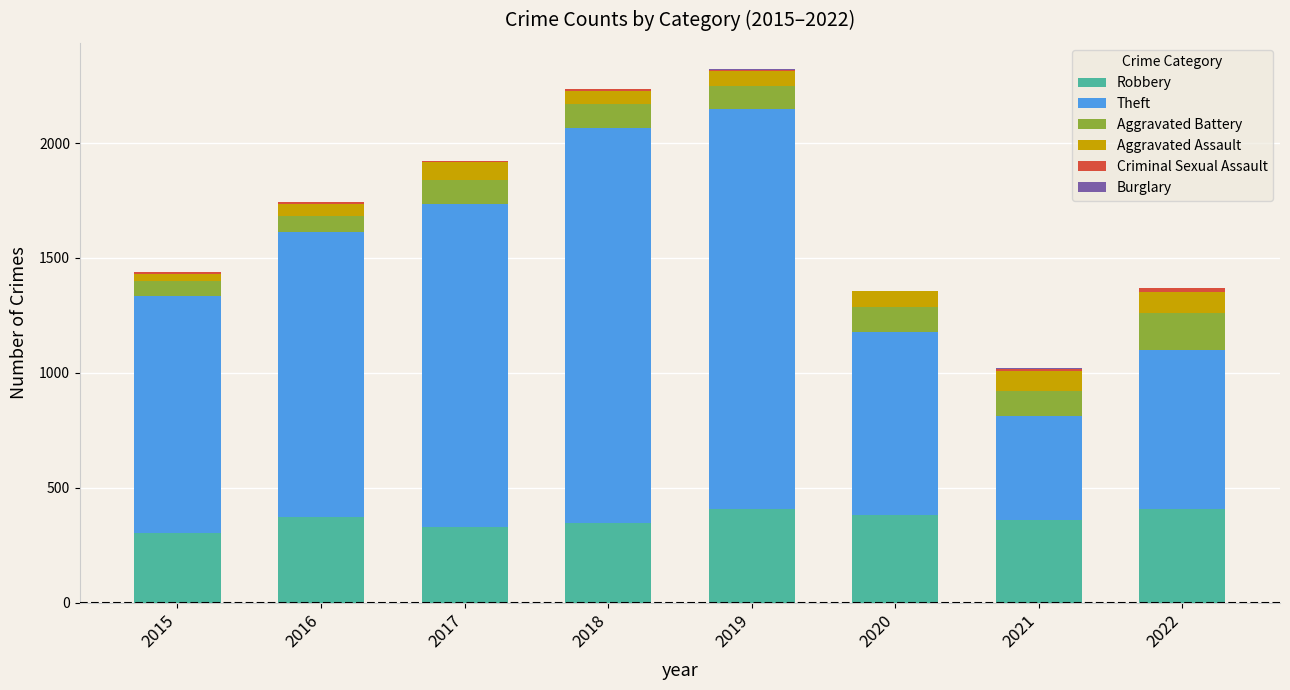

The Theft series shows 2512 at 2019. True or false?

False